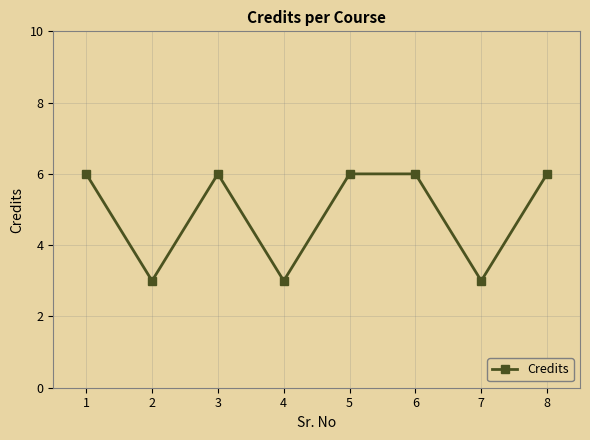

What is the minimum value shown in the chart?

3